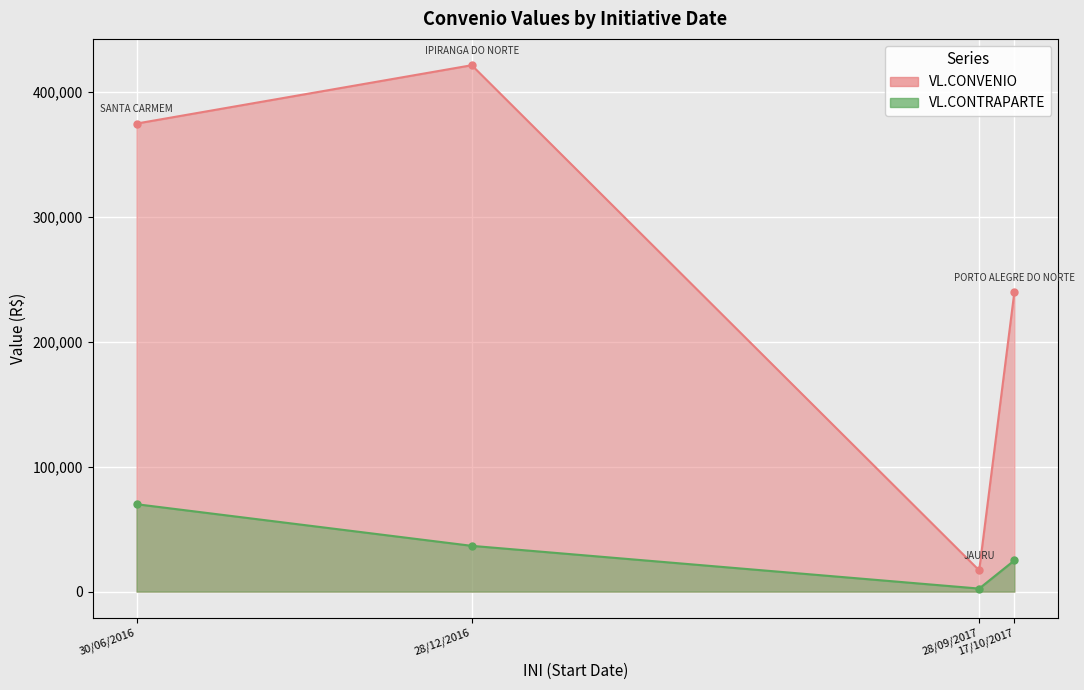

True or false: VL.CONVENIO and VL.CONTRAPARTE intersect in this chart.

False